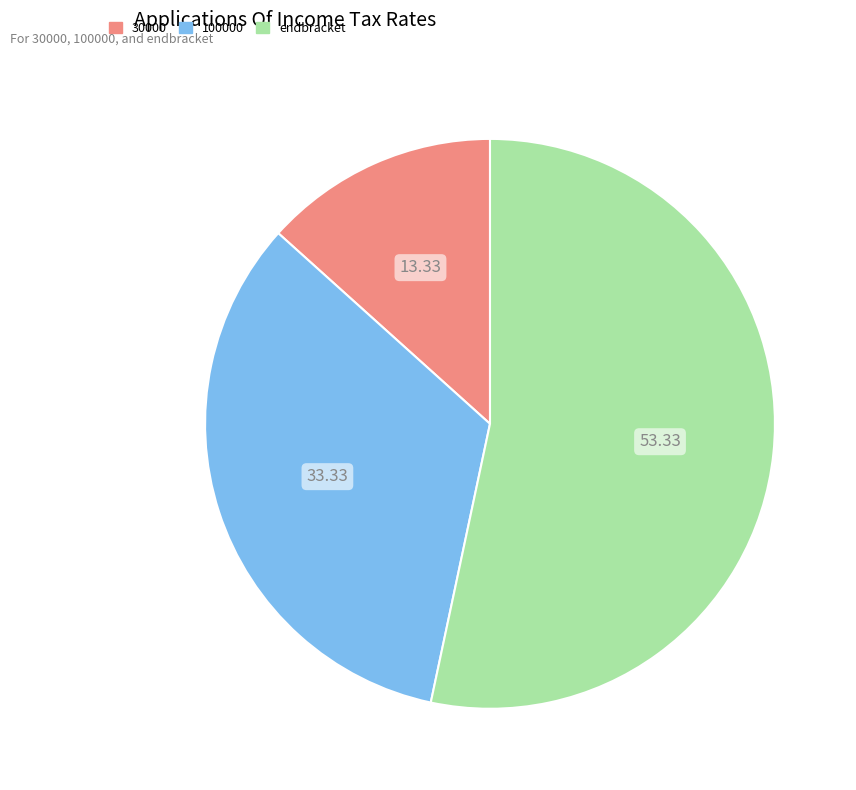

Combined, do endbracket and 30000 account for over 50%?

Yes